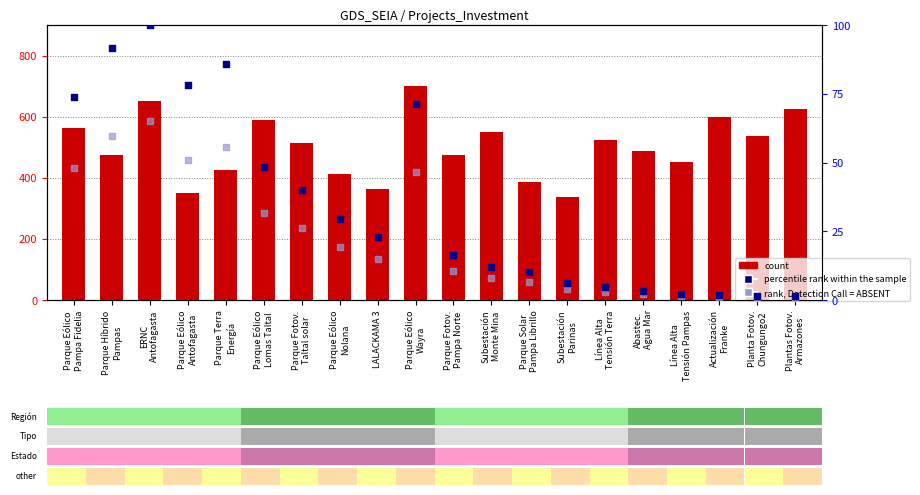

Is the value of count at Línea Alta
Tensión Pampas greater than the value of rank, Detection Call = ABSENT at Planta Fotov.
Chungungo2?

Yes